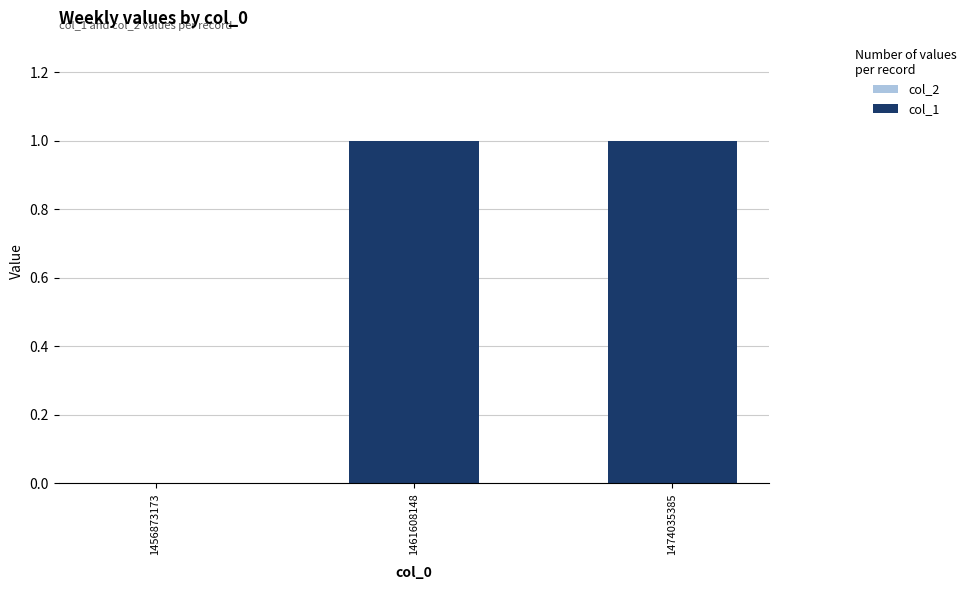

Which has a higher value, 1456873173 or 1461608148?

1461608148